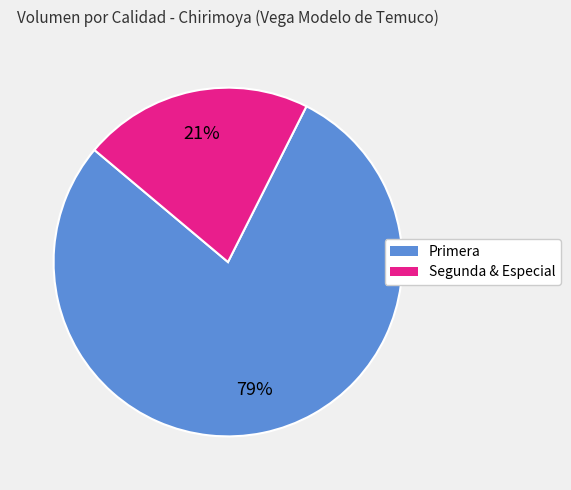

To the nearest percent, what is the average slice percentage?

50%